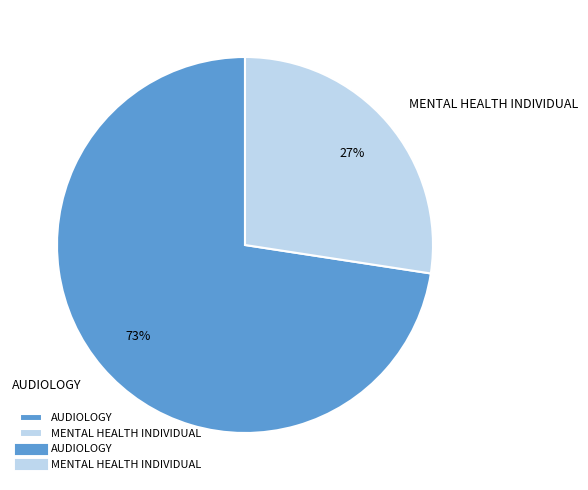

What is the ratio of the value at MENTAL HEALTH INDIVIDUAL to the value at AUDIOLOGY?

0.4